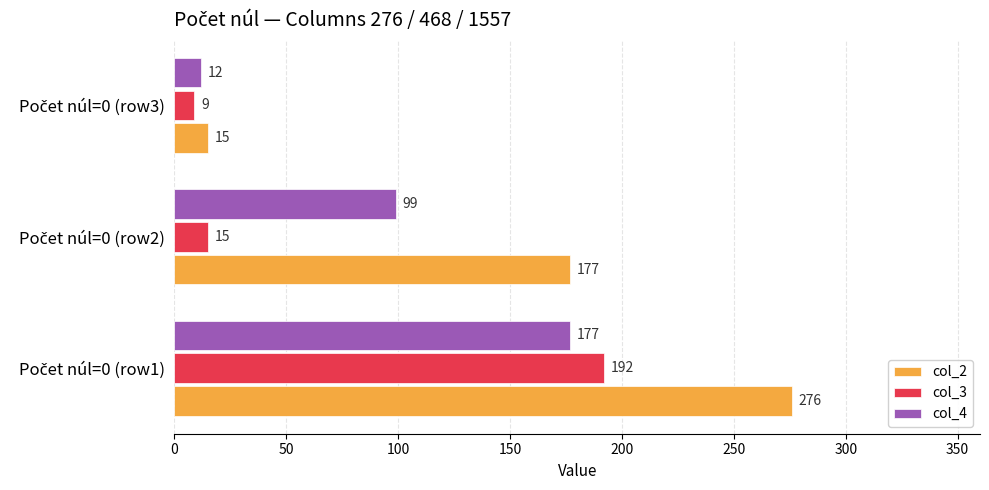

What is the sum of all col_3 values?

216